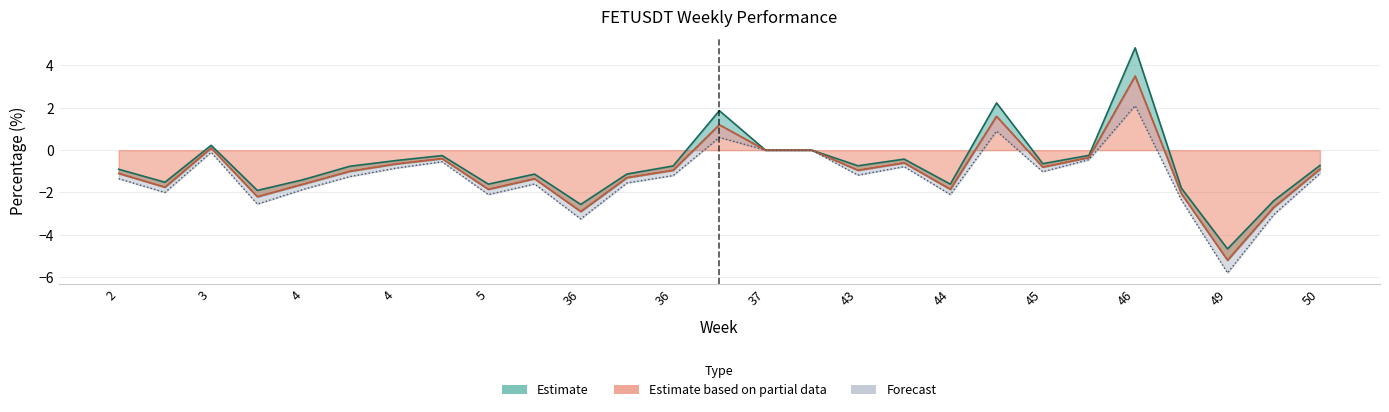

Is the value of perc_lower at 12 greater than the value of perc_mid at 16?

Yes